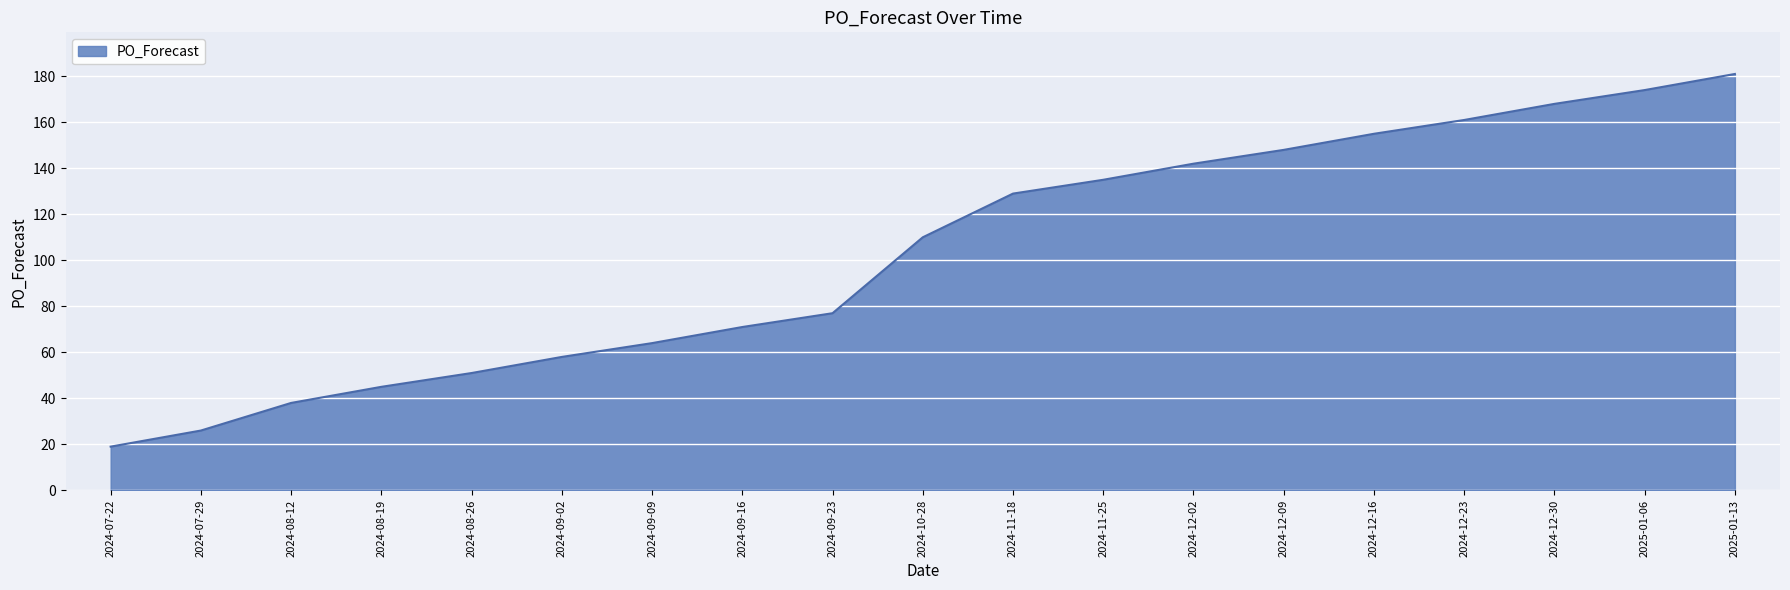

What is the ratio of the value at 2024-11-25 to the value at 2024-09-02?

2.3